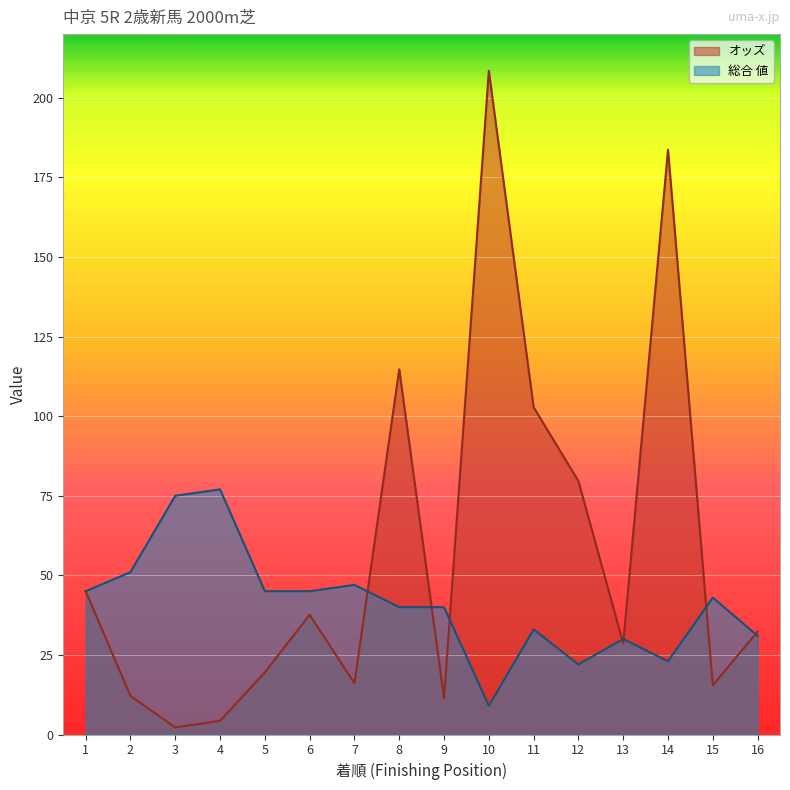

Reading left to right, transcribe all the data shown in this chart.

オッズ: 45.0	12.1	2.2	4.3	19.5	37.6	16.1	114.7	11.4	208.5	102.8	79.6	28.6	183.7	15.5	32.3
総合 値: 45.0	51.0	75.0	77.0	45.0	45.0	47.0	40.0	40.0	9.0	33.0	22.0	30.0	23.0	43.0	31.0